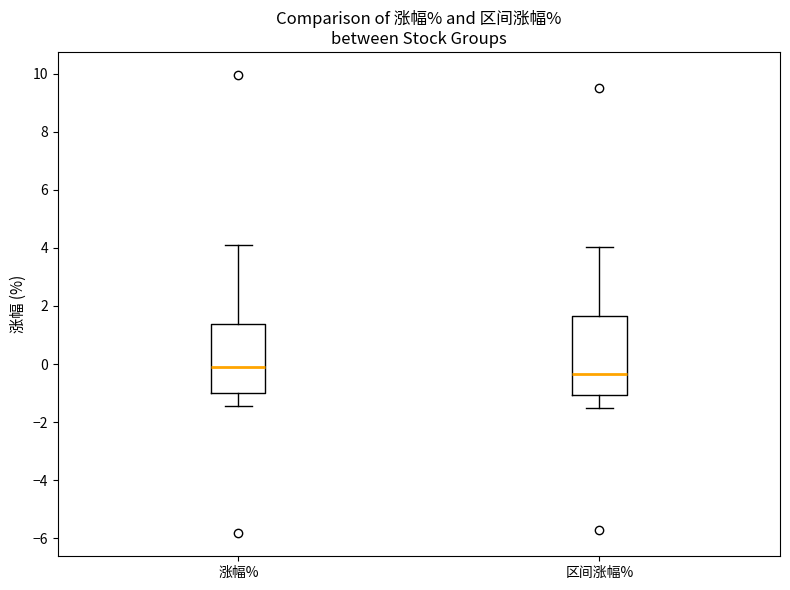

Which box has the lowest median line?

区间涨幅%